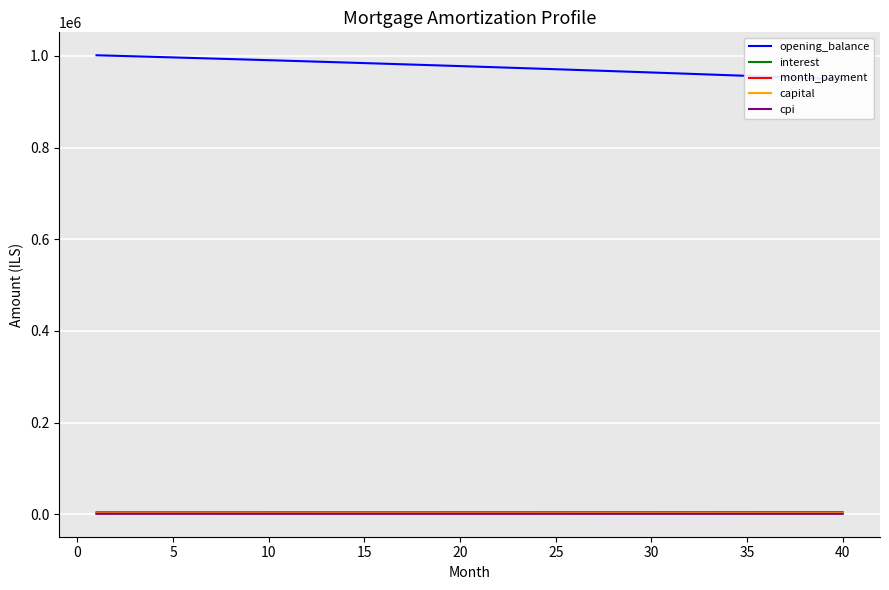

Is this an area chart (filled region under the line)?

No